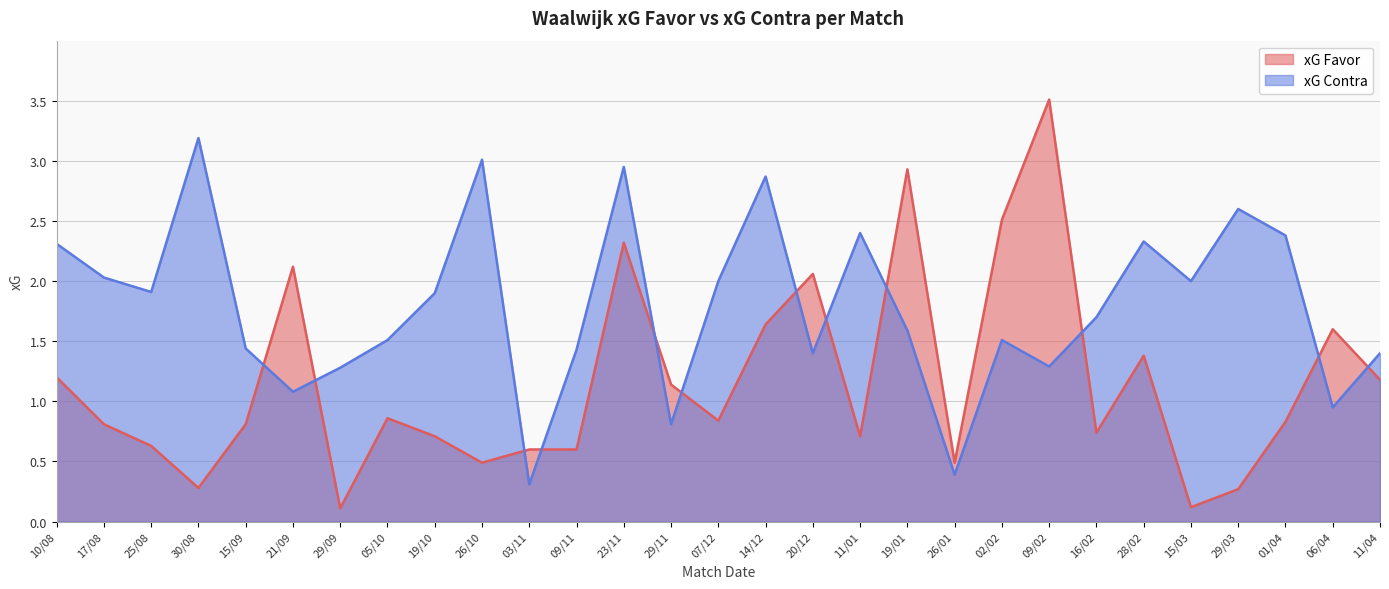

Rank the series by their average value, from lowest to highest.

xG Favor, xG Contra